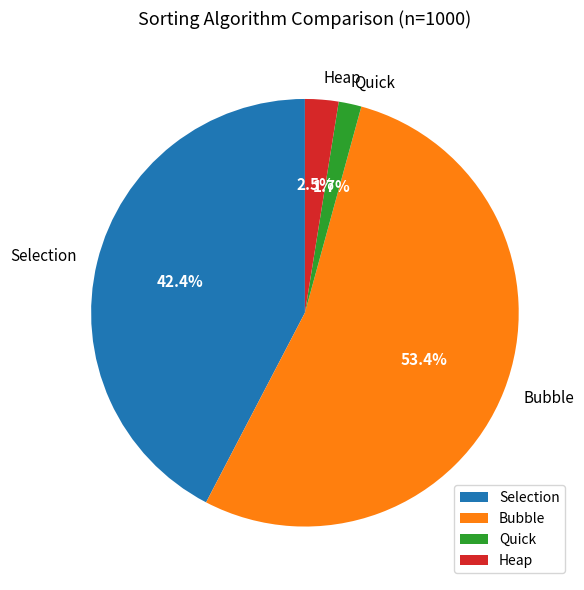

How many segments does this pie chart have?

4